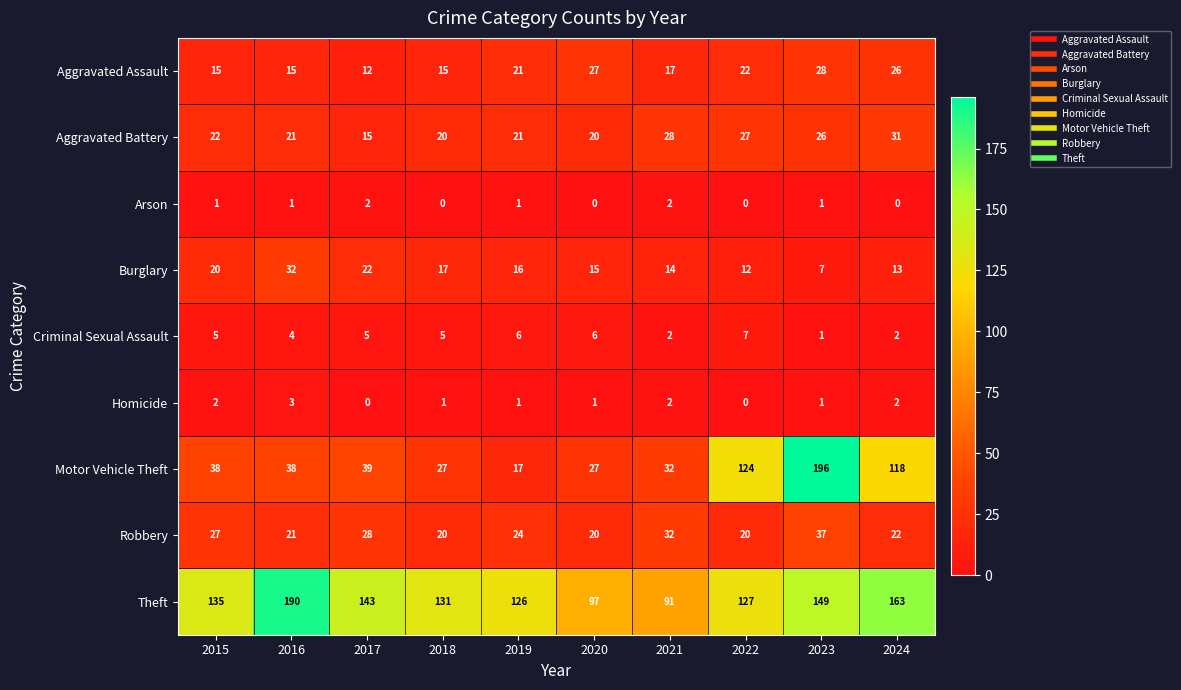

Count the number of data series in this chart.

9